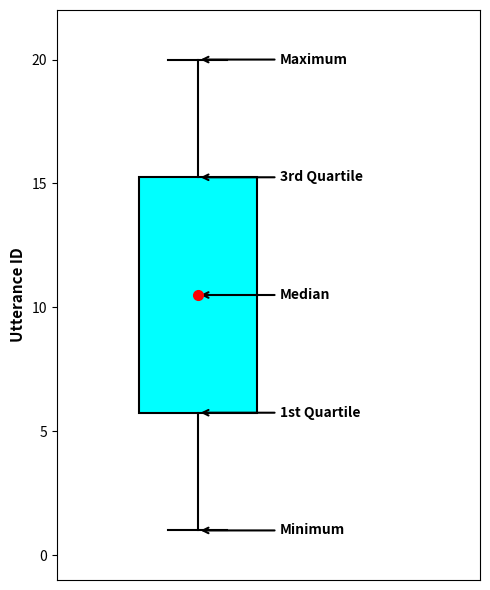

Read this box plot against the y-axis: the position of the median line, the range covered by the box, and the ends of both whiskers. The values are not printed on the chart, so give them approximately, as read against the axis.

median 10.5, box 6.0 to 15.5, whiskers 1.0 to 20.0